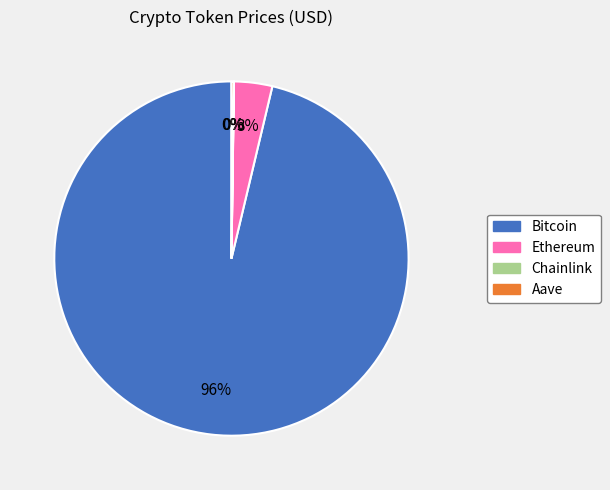

Which slice represents more than half of the pie?

Bitcoin